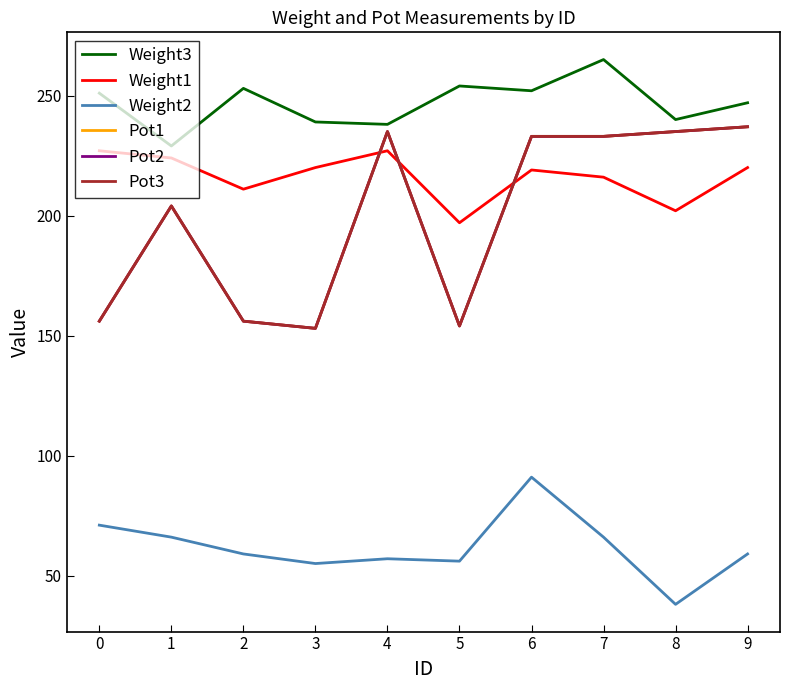

The Weight1 series shows 103 at 5. True or false?

False